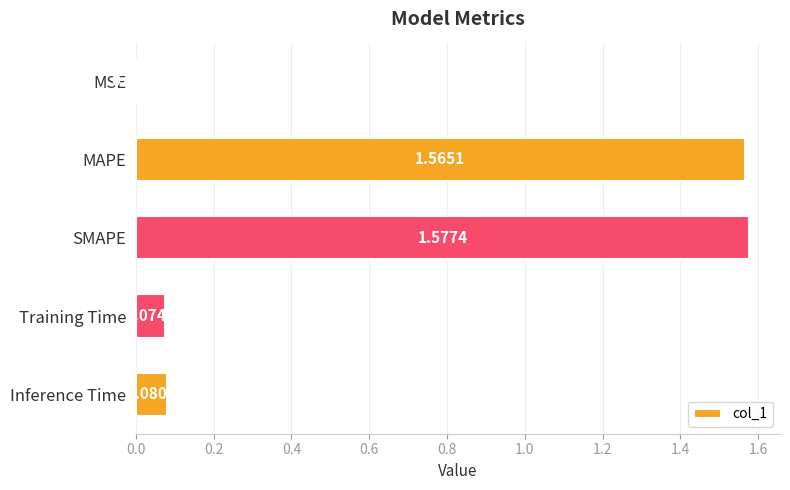

What is the sum of all values?

3.3